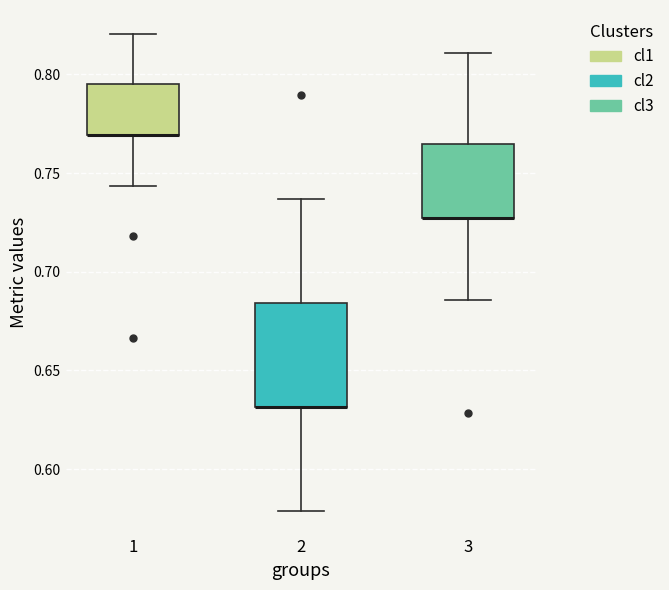

Where does the upper whisker of the box at x = 3 end on the y-axis? The values are not printed on the chart, so give them approximately, as read against the axis.

0.810